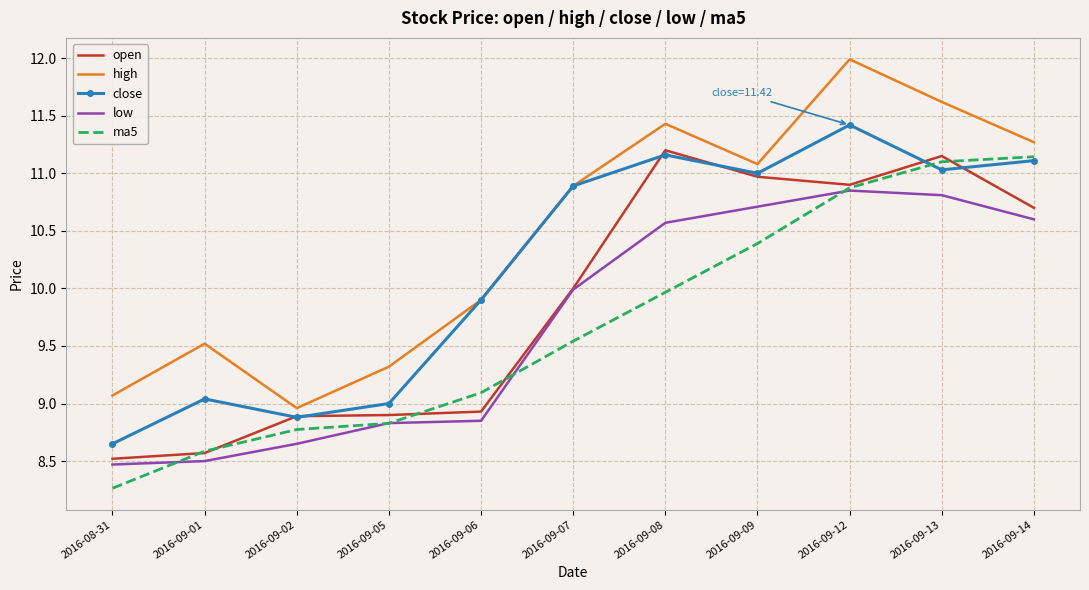

How many series are shown in this chart?

5